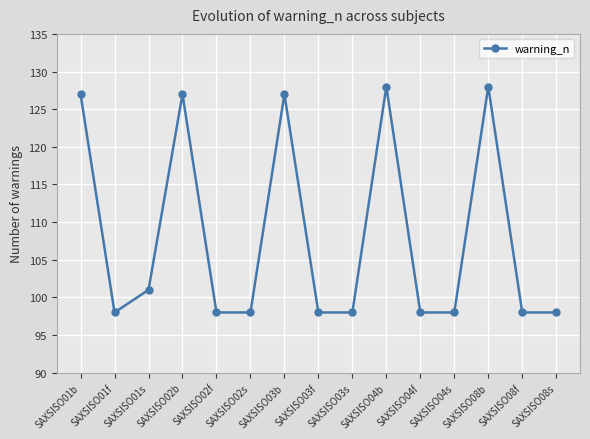

What is the maximum value shown in the chart?

128